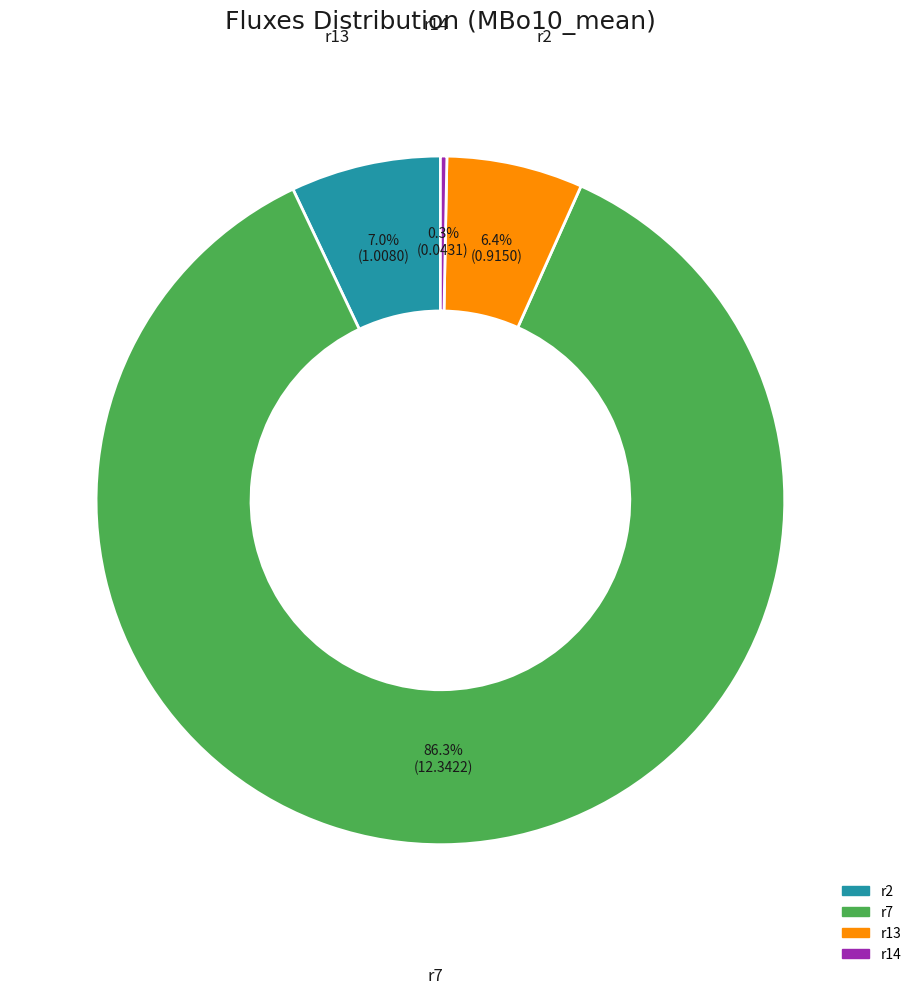

Is there any slice that represents more than half of the pie?

Yes